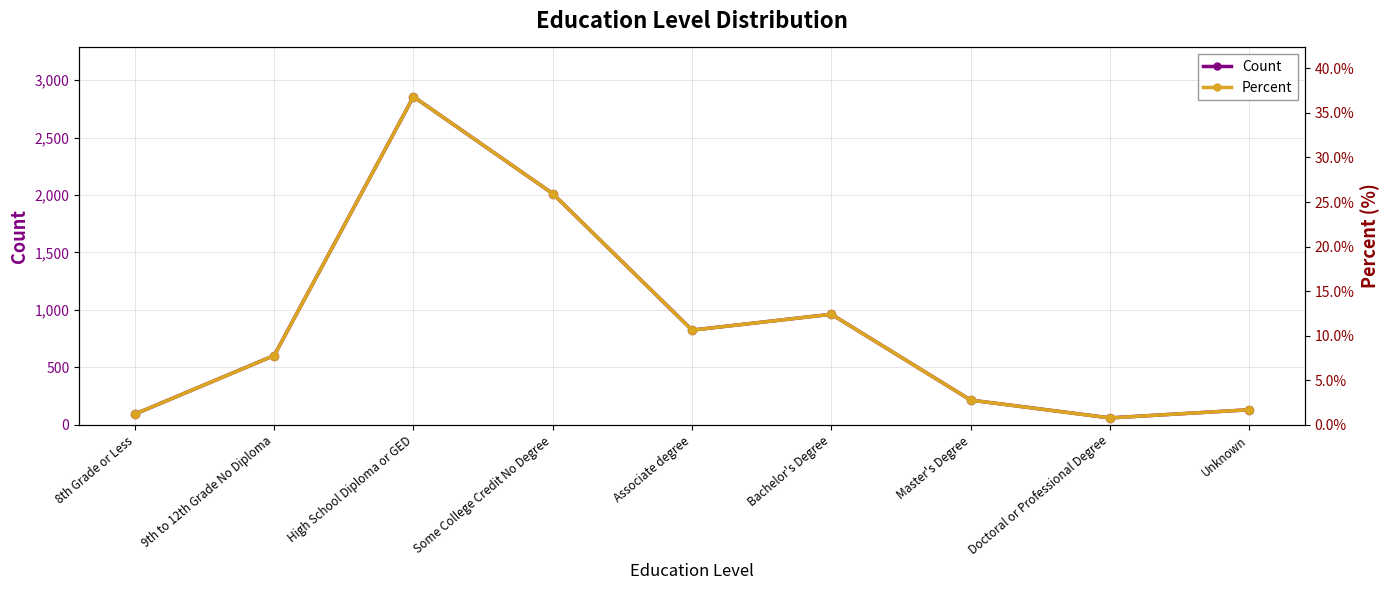

Which series contains the lowest Y value?

Percent